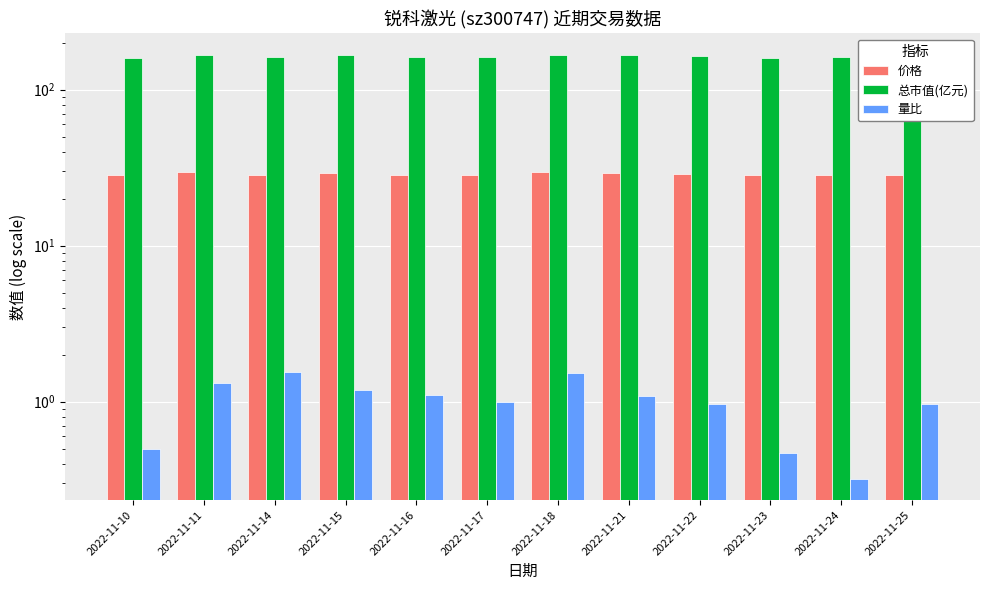

List the series in order of their peak value, highest first.

总市值(亿元), 价格, 量比